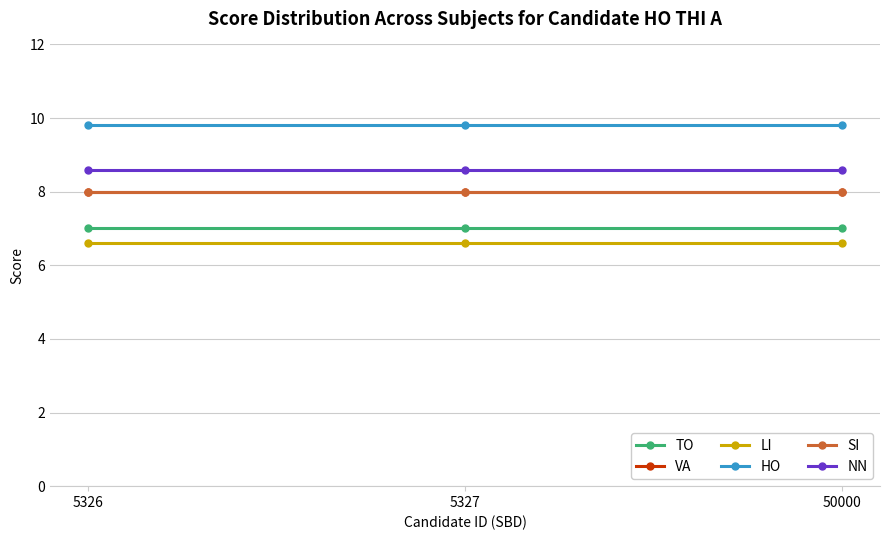

Is the value of LI at 5327 greater than the value of VA at 50000?

No